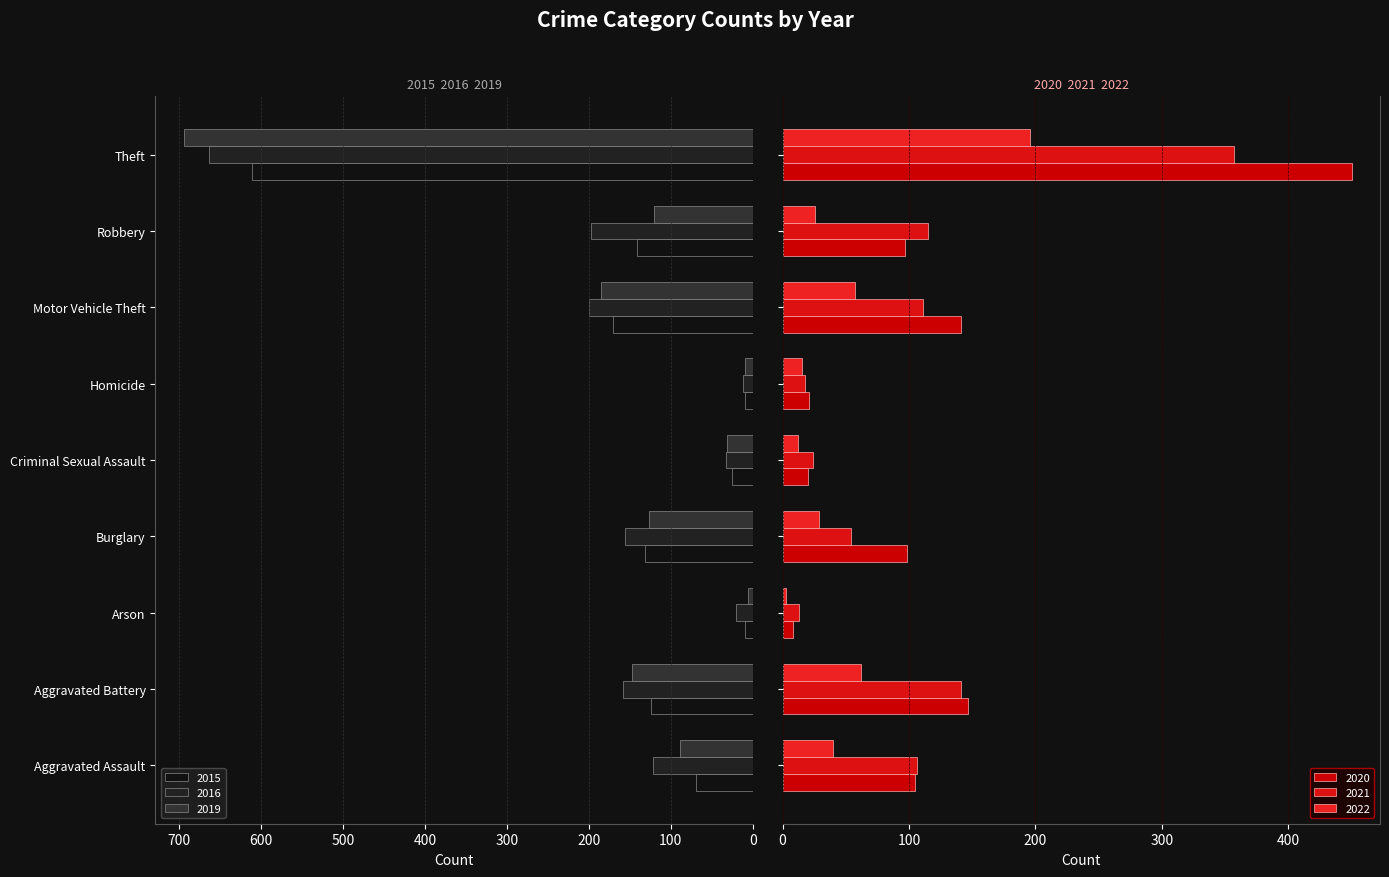

What is the difference between the second highest and minimum values in the 2022 series?

59